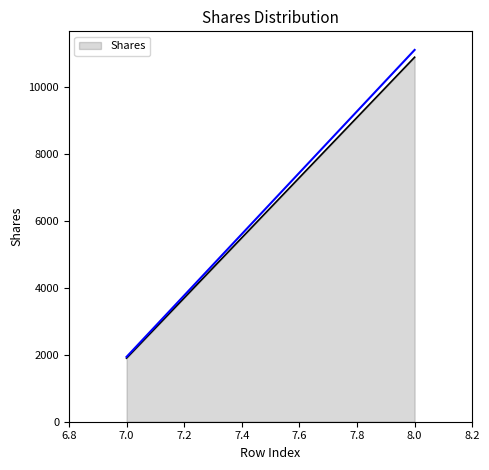

Between 7 and 8, which is larger?

8